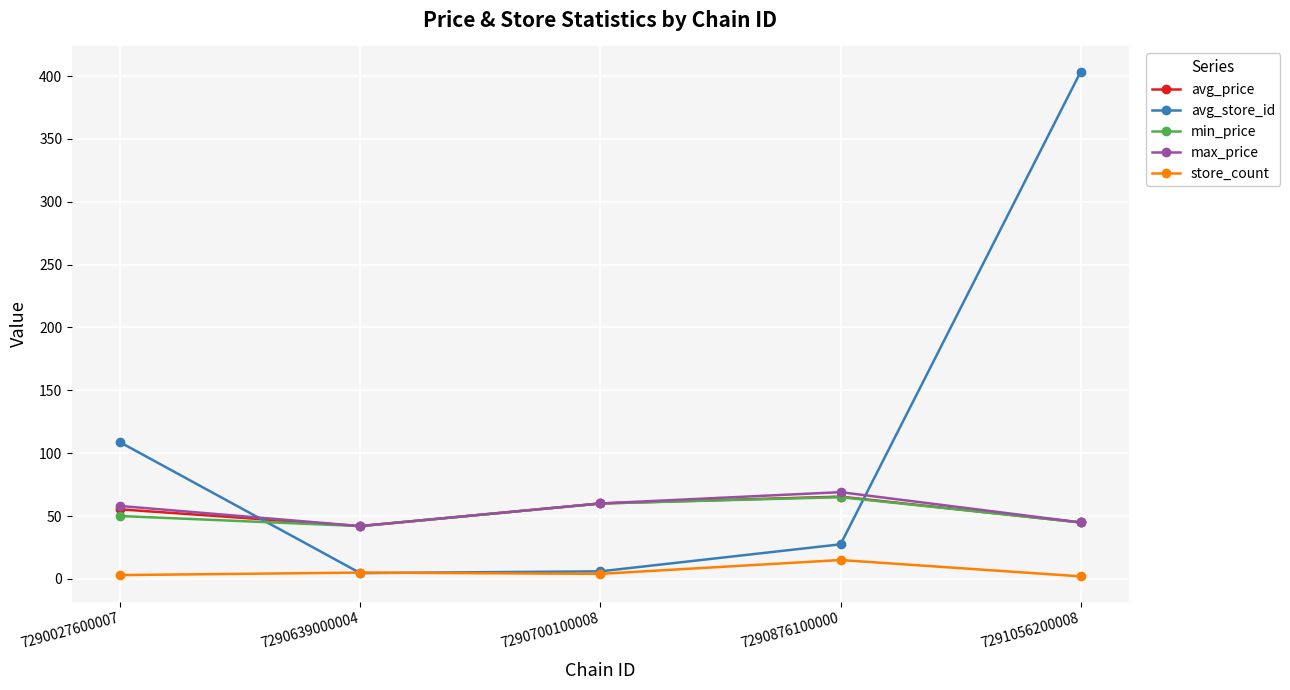

What is the difference between the maximum and minimum values in the avg_store_id series?

398.9